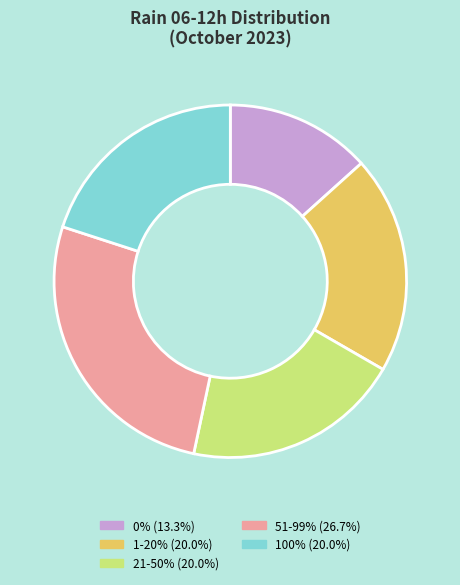

Is there a majority slice in this chart?

No